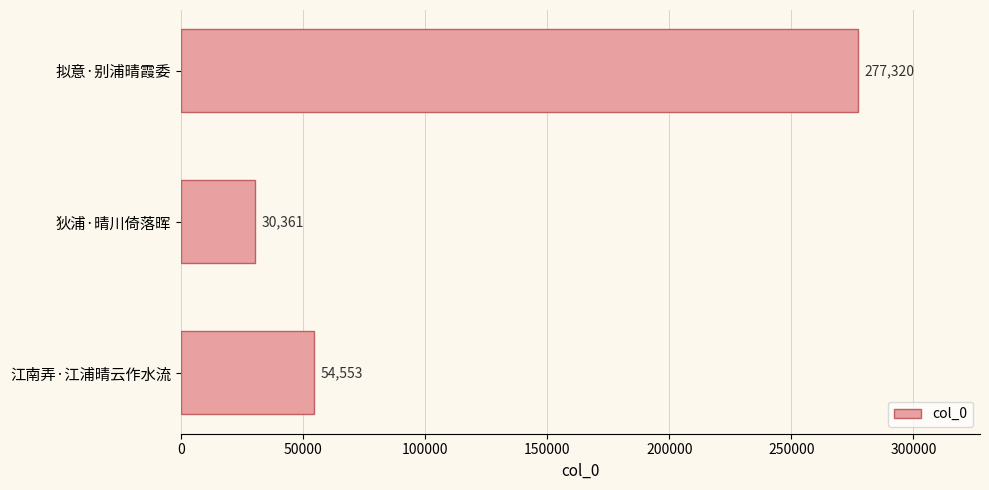

What is the sum of all values?

362234